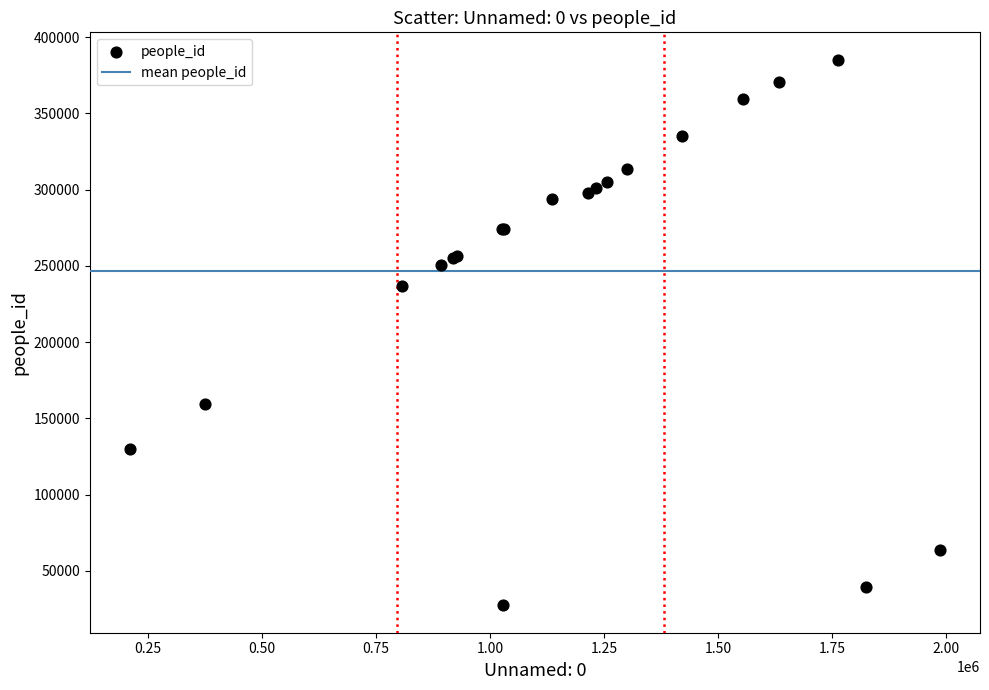

What Y value in the scatter plot is closest to 206300?

236819